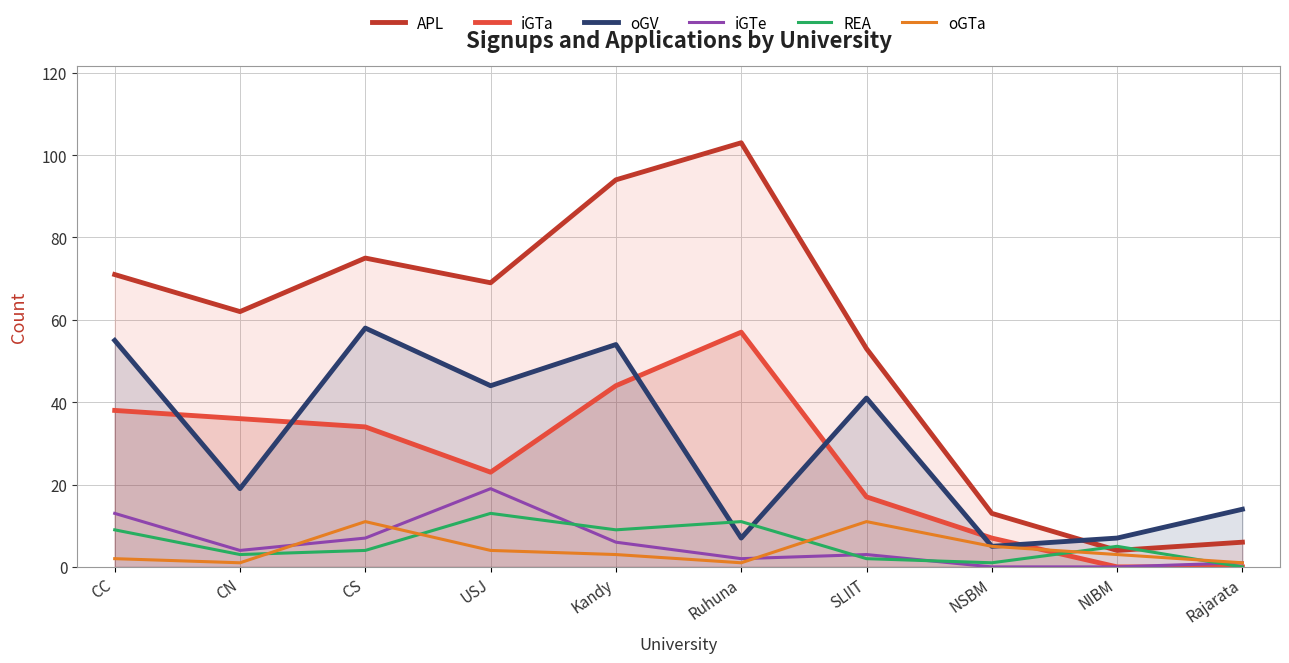

True or false: oGV and iGTe intersect in this chart.

False